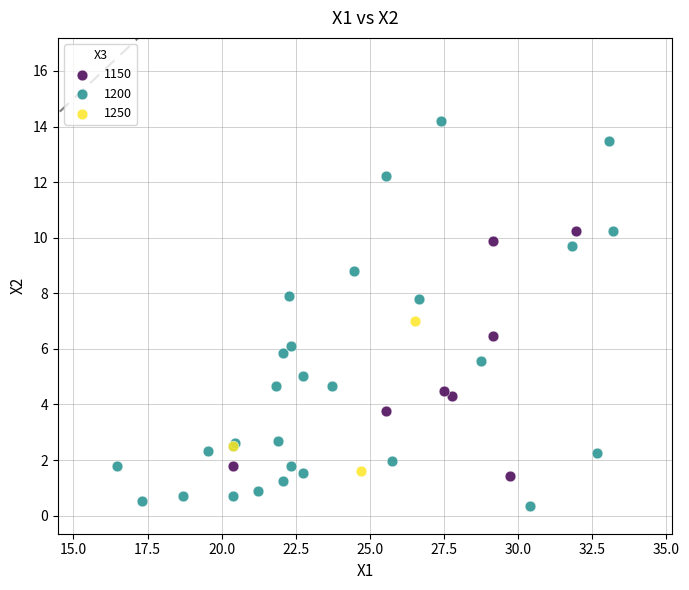

Which series reaches the minimum Y coordinate?

1200